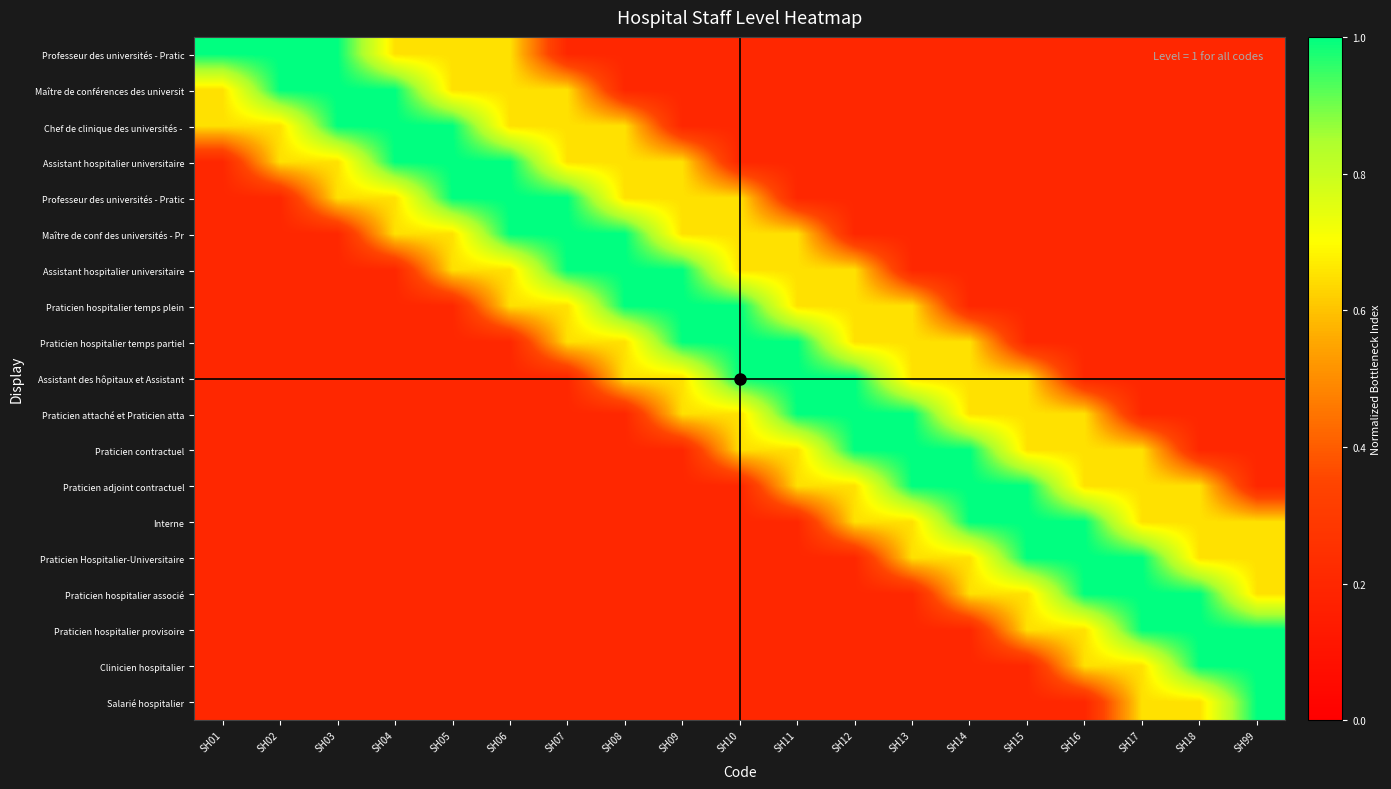

Which has a higher value, SH03 or SH08?

SH03